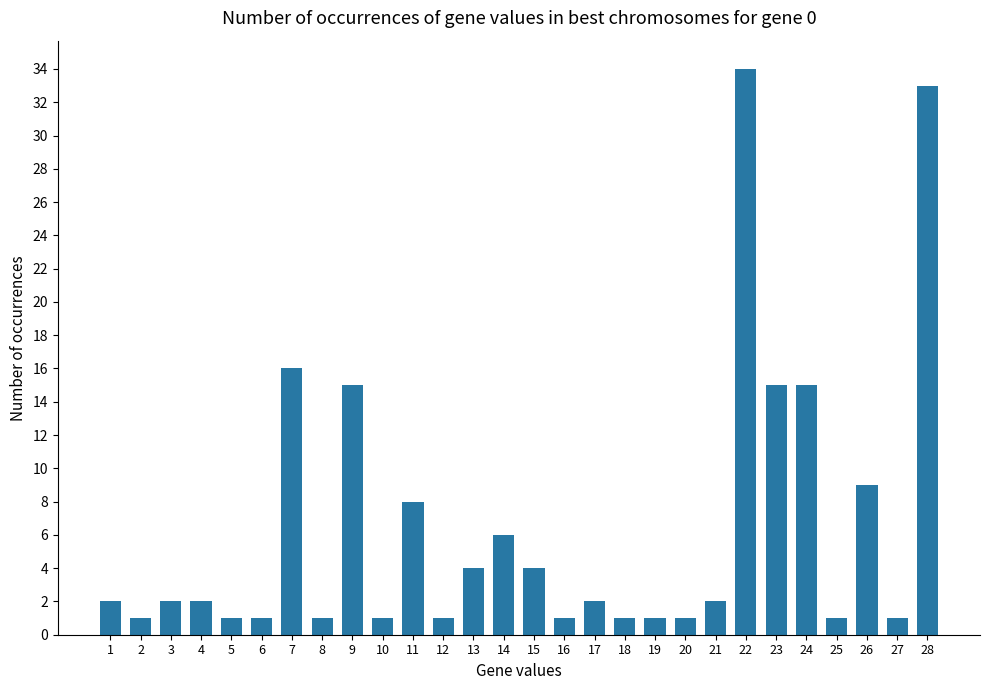

Reading left to right, what are all the values shown in this chart?

1=2	2=1	3=2	4=2	5=1	6=1	7=16	8=1	9=15	10=1	11=8	12=1	13=4	14=6	15=4	16=1	17=2	18=1	19=1	20=1	21=2	22=34	23=15	24=15	25=1	26=9	27=1	28=33